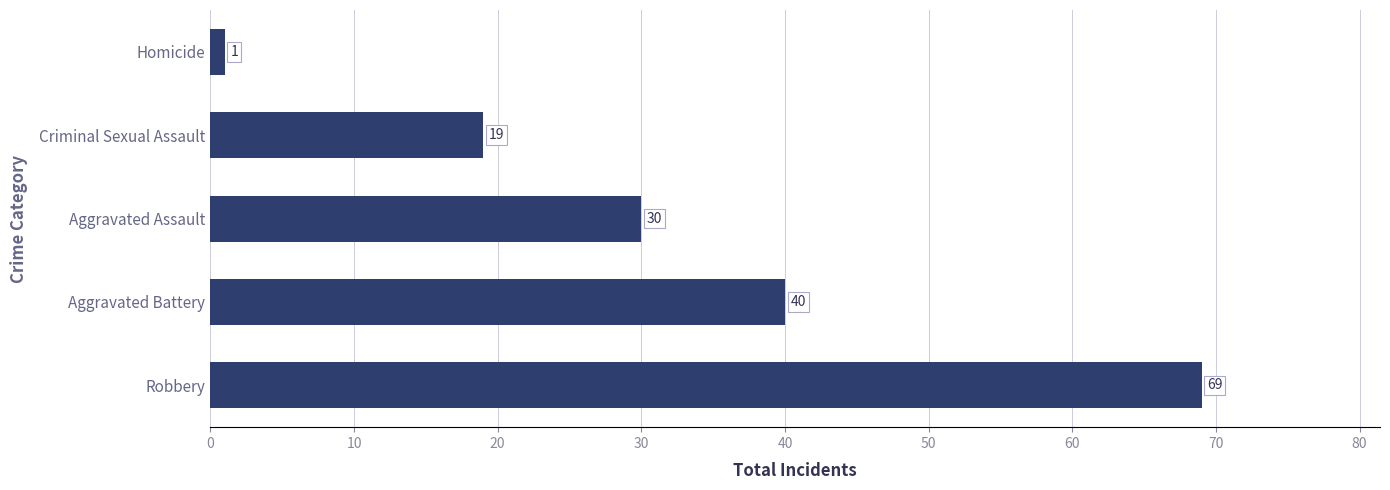

Which has a higher value, Homicide or Aggravated Battery?

Aggravated Battery